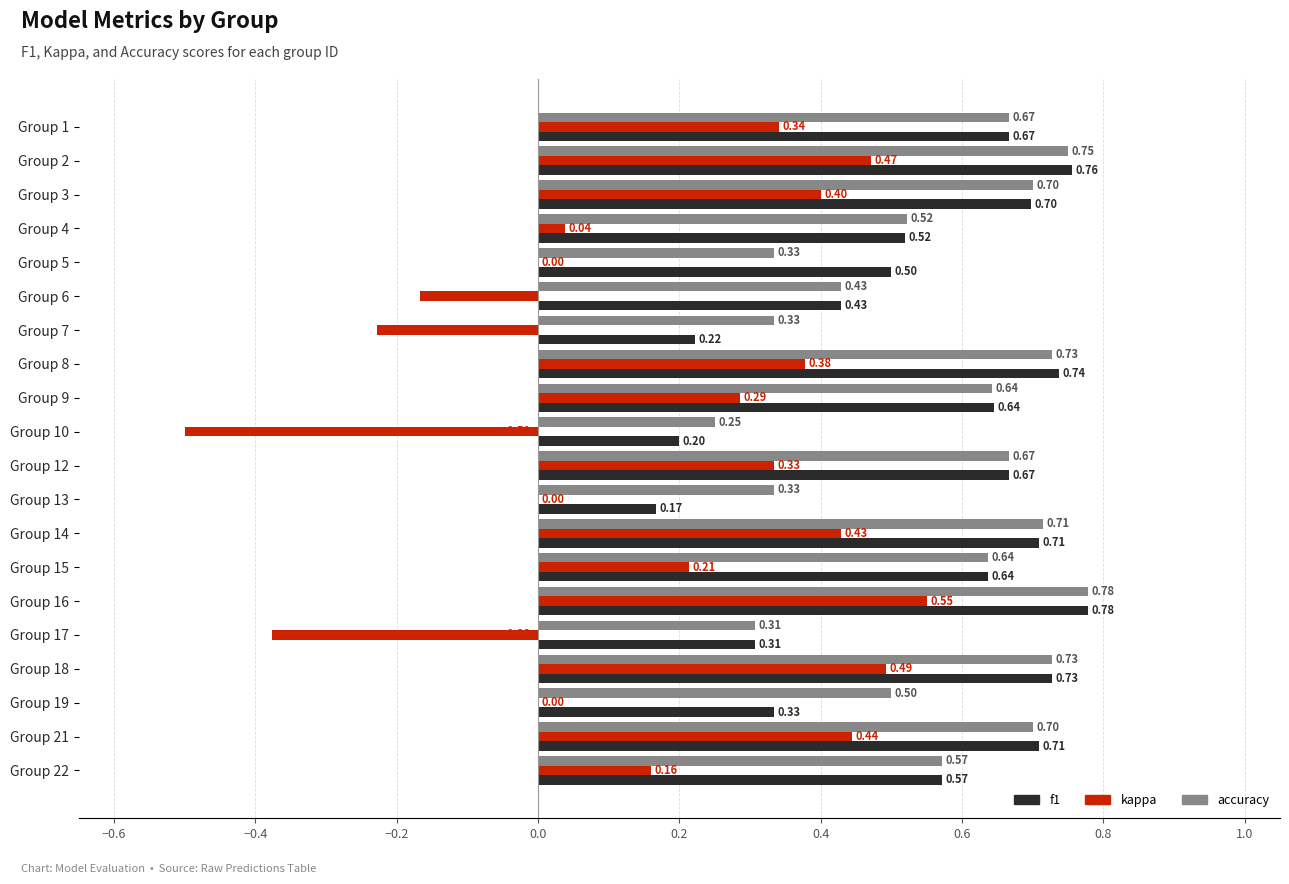

Which series has the largest total across all categories?

accuracy